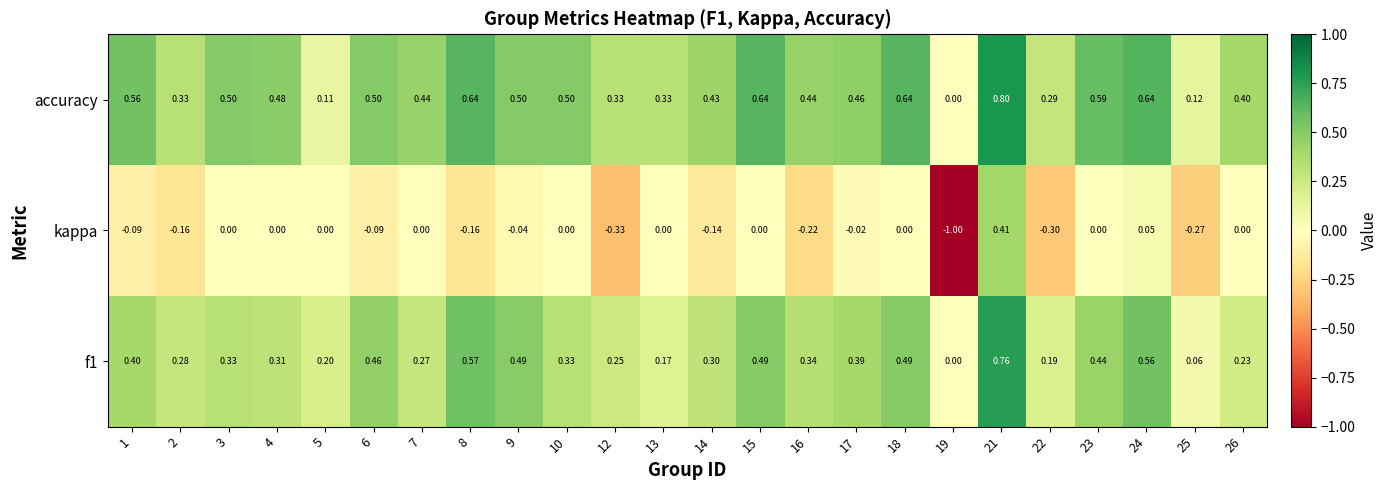

Which series has the widest spread of values?

kappa